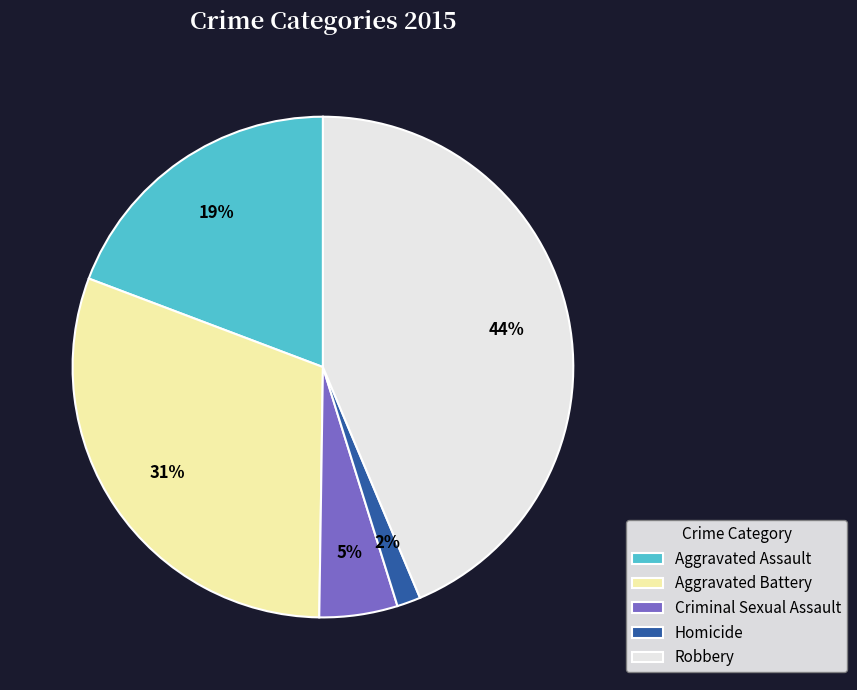

To the nearest percent, what is the difference between the largest and smallest slice percentages?

42%